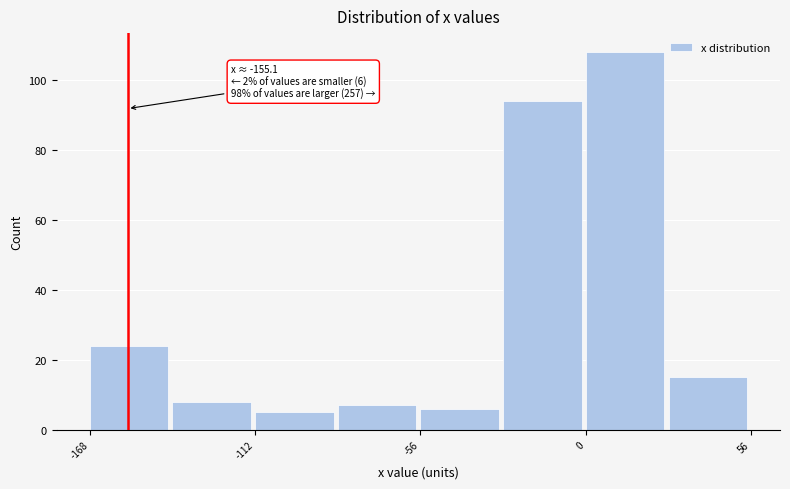

Read against the x-axis, roughly where is the centre of the tallest bar?

10